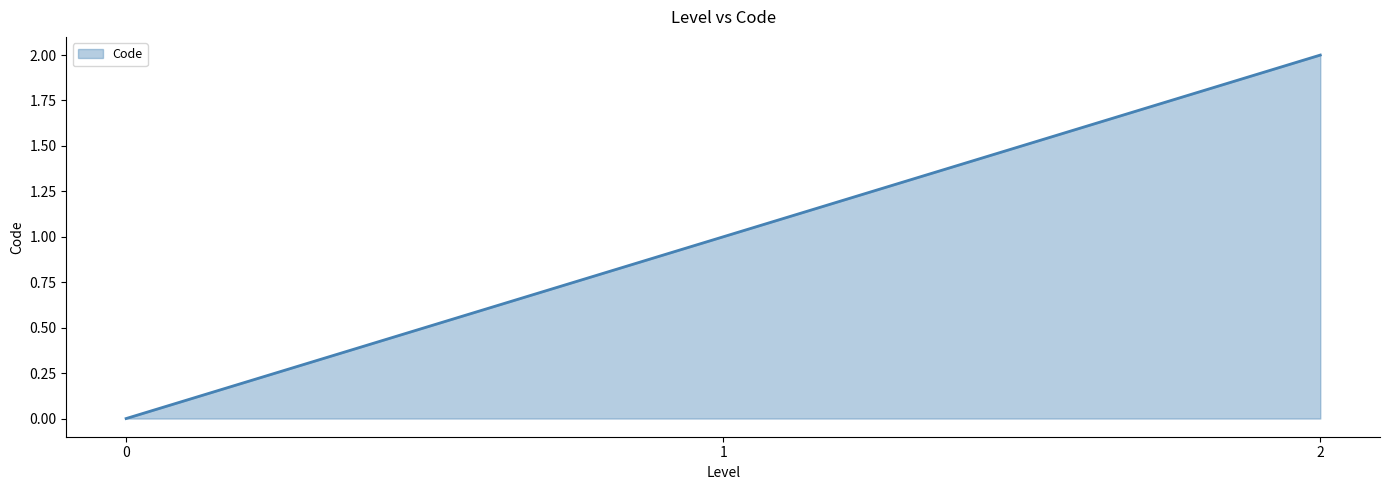

How many values are between 0 and 2?

3